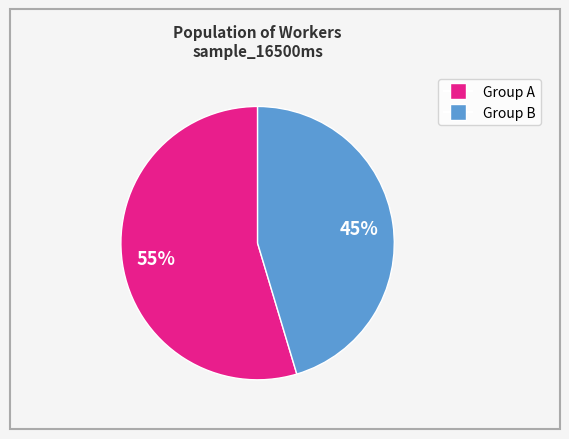

To the nearest percent, what is the average slice percentage?

50%